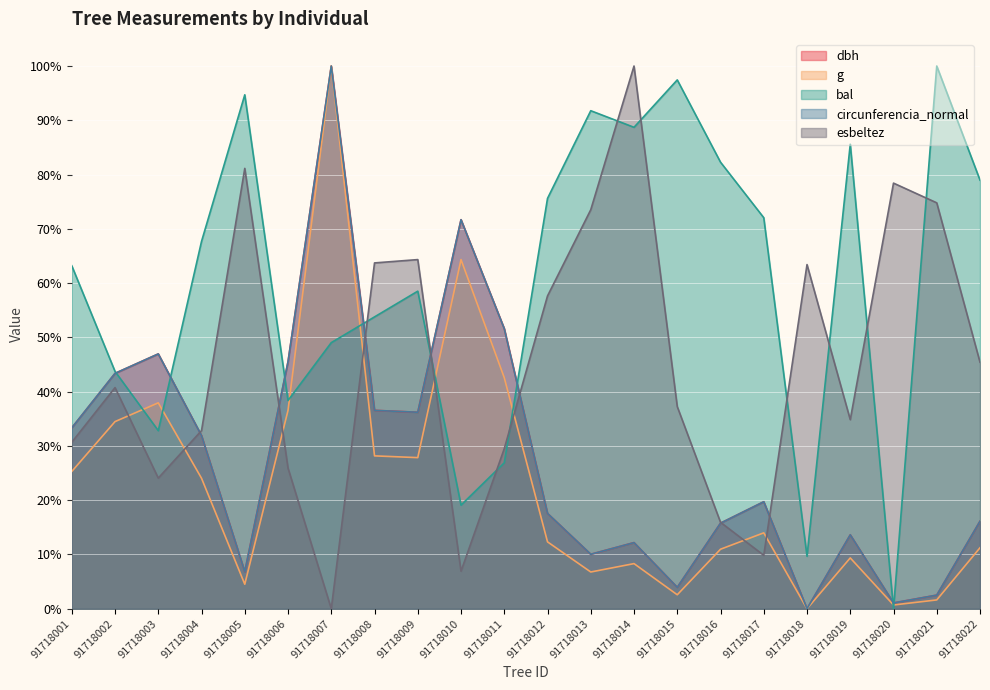

Reading right to left, transcribe all the data shown in this chart.

dbh: 91718022=16.1	91718021=2.5	91718020=1.1	91718019=13.6	91718018=0.0	91718017=19.7	91718016=15.8	91718015=3.9	91718014=12.2	91718013=10.0	91718012=17.6	91718011=51.6	91718010=71.7	91718009=36.2	91718008=36.6	91718007=100.0	91718006=45.5	91718005=6.8	91718004=31.9	91718003=47.0	91718002=43.4	91718001=33.3
g: 91718022=11.2	91718021=1.6	91718020=0.7	91718019=9.4	91718018=0.0	91718017=14.0	91718016=11.0	91718015=2.6	91718014=8.3	91718013=6.8	91718012=12.3	91718011=42.6	91718010=64.3	91718009=27.8	91718008=28.2	91718007=100.0	91718006=36.5	91718005=4.5	91718004=24.0	91718003=37.9	91718002=34.5	91718001=25.3
bal: 91718022=79.0	91718021=100.0	91718020=0.0	91718019=85.6	91718018=9.7	91718017=72.1	91718016=82.3	91718015=97.4	91718014=88.7	91718013=91.8	91718012=75.6	91718011=26.9	91718010=19.1	91718009=58.5	91718008=53.8	91718007=49.0	91718006=38.4	91718005=94.7	91718004=67.7	91718003=32.8	91718002=43.7	91718001=63.2
circunferencia_normal: 91718022=16.1	91718021=2.5	91718020=1.1	91718019=13.6	91718018=0.0	91718017=19.7	91718016=15.8	91718015=3.9	91718014=12.2	91718013=10.0	91718012=17.6	91718011=51.6	91718010=71.7	91718009=36.2	91718008=36.6	91718007=100.0	91718006=45.5	91718005=6.8	91718004=31.9	91718003=47.0	91718002=43.4	91718001=33.3
esbeltez: 91718022=45.4	91718021=74.8	91718020=78.4	91718019=34.8	91718018=63.4	91718017=9.8	91718016=15.9	91718015=37.2	91718014=100.0	91718013=73.5	91718012=57.6	91718011=29.5	91718010=6.9	91718009=64.3	91718008=63.7	91718007=0.0	91718006=25.9	91718005=81.1	91718004=32.8	91718003=24.1	91718002=40.7	91718001=30.7